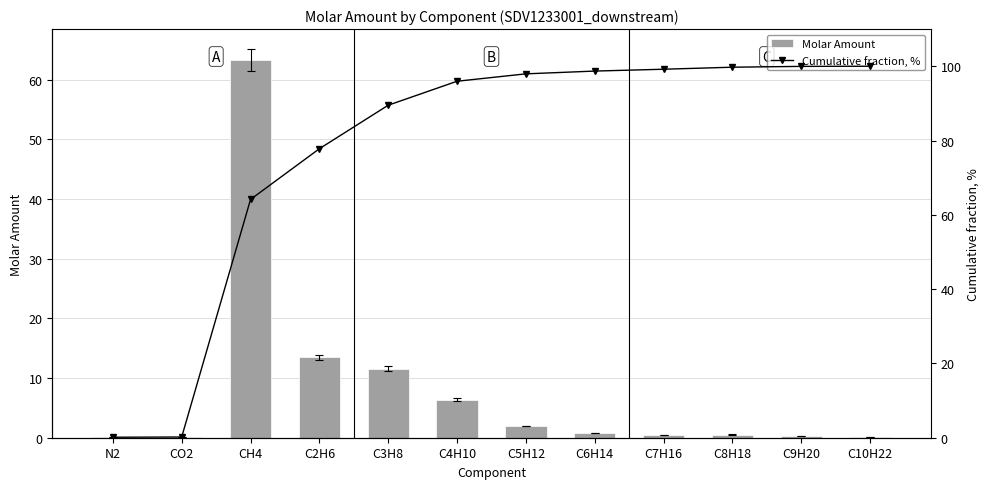

How many series are shown in this chart?

2